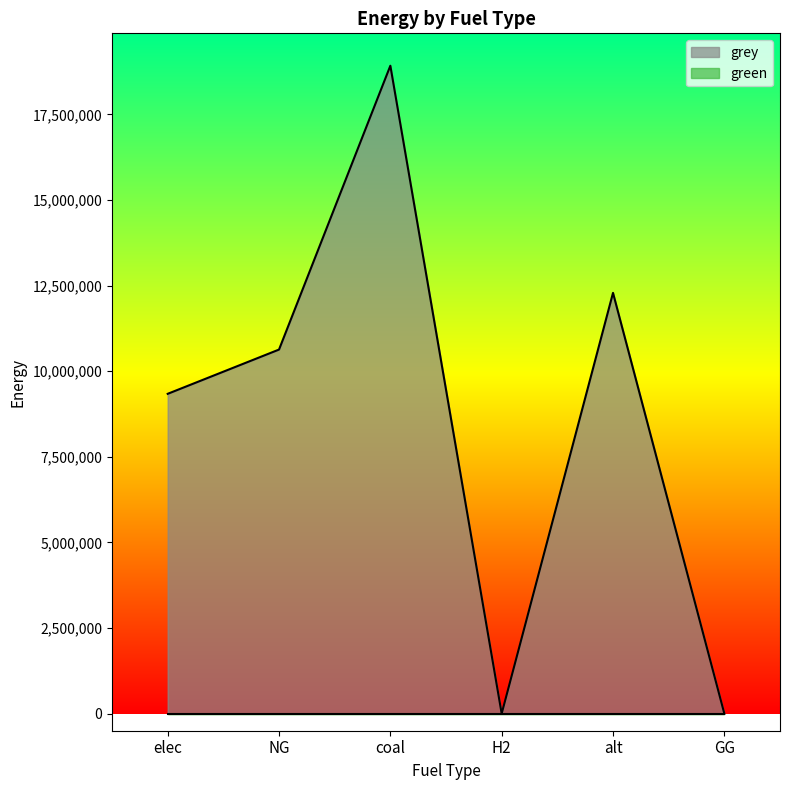

Where does the data first go above 10632587?

NG